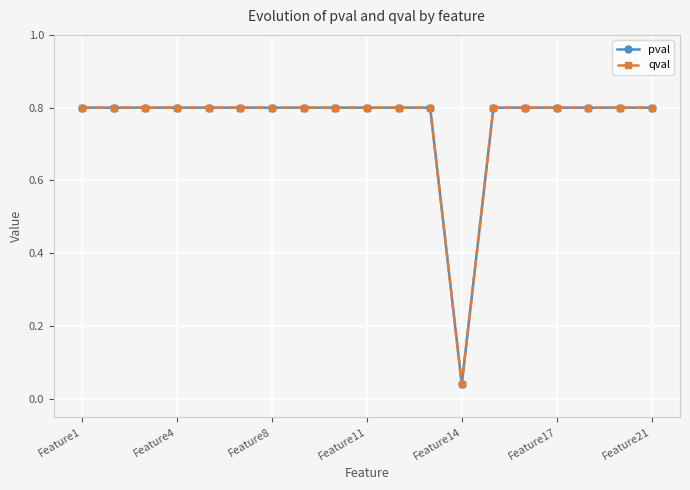

True or false: pval and qval intersect in this chart.

False